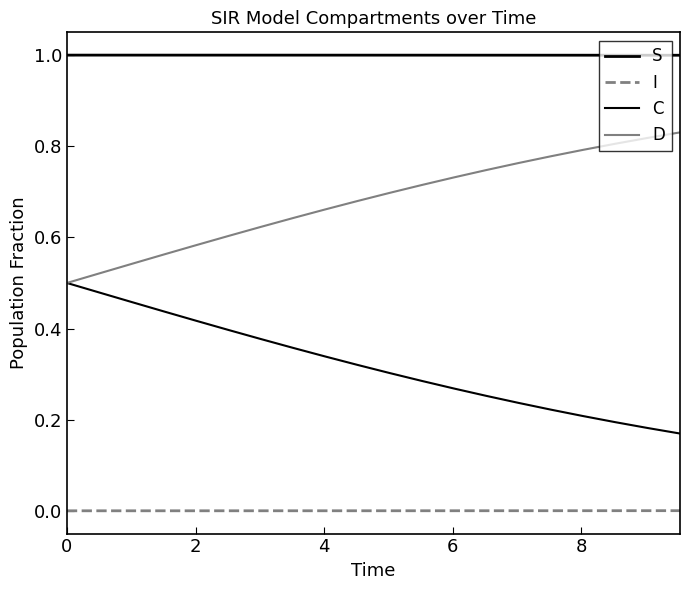

How many lines are shown in the chart?

4